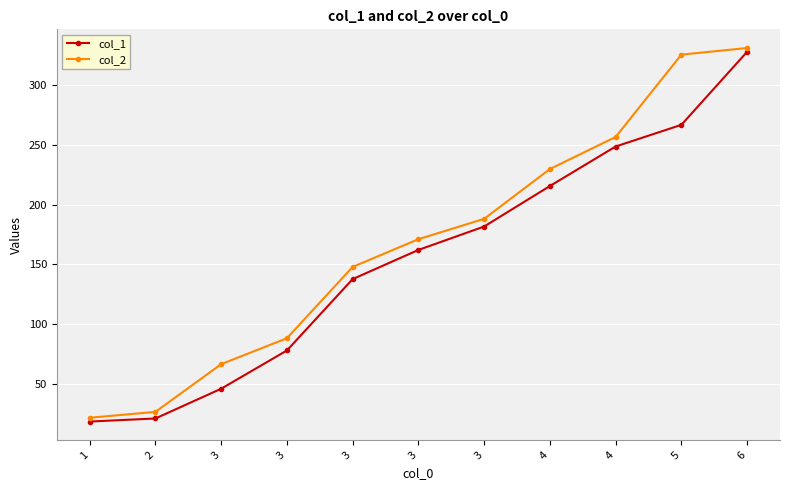

How many lines are shown in the chart?

2